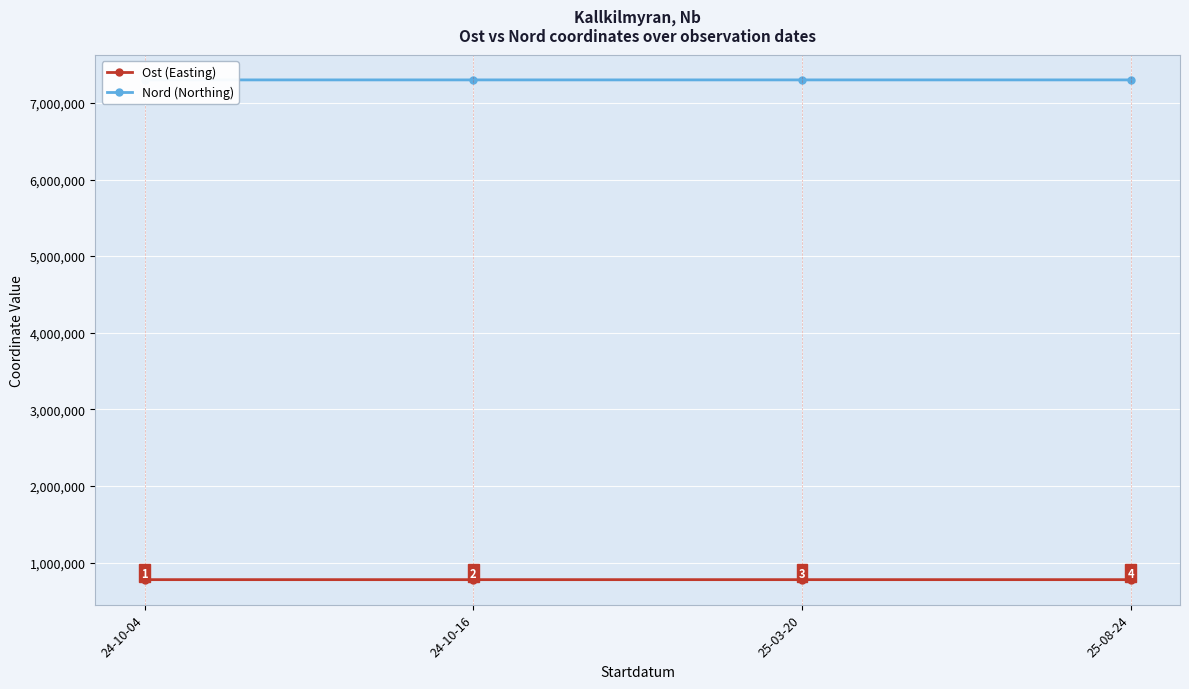

The Ost (Easting) series shows 1383356.3 at 24-10-04. True or false?

False